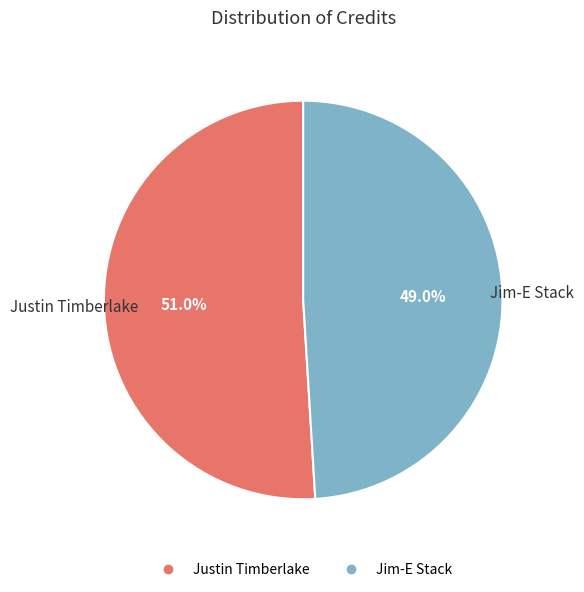

To the nearest percent, what portion does Jim-E Stack represent?

49%